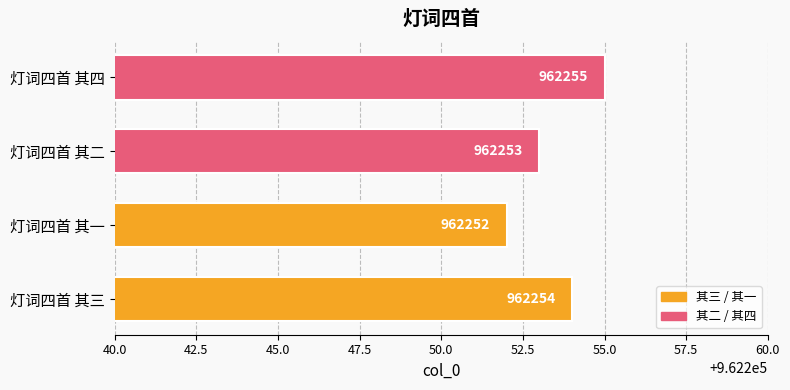

Rank the categories by value from lowest to highest.

灯词四首 其一, 灯词四首 其二, 灯词四首 其三, 灯词四首 其四